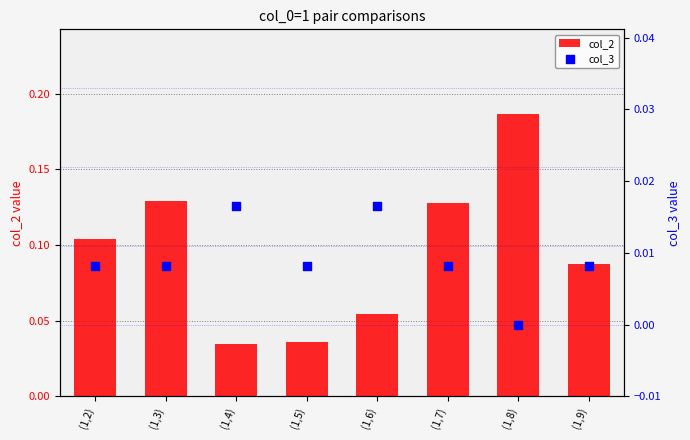

Which series has the largest total across all categories?

col_2